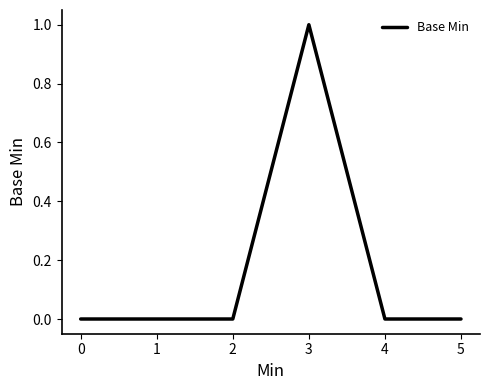

Between 2 and 3, which is larger?

3